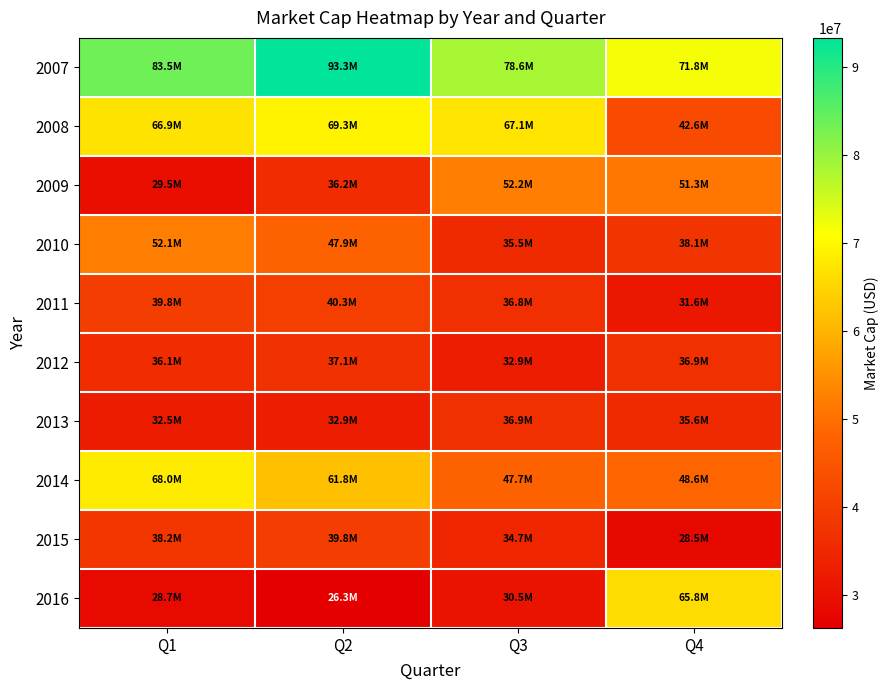

Reading right to left, extract all data points from this chart.

2007: Q4=71771556.7	Q3=78608952.2	Q2=93267493.2	Q1=83484581.0
2008: Q4=42634475.5	Q3=67060477.1	Q2=69301112.4	Q1=66859161.5
2009: Q4=51262817.8	Q3=52150485.6	Q2=36179294.2	Q1=29527488.4
2010: Q4=38143048.5	Q3=35481905.6	Q2=47903451.8	Q1=52142208.9
2011: Q4=31618863.0	Q3=36766325.4	Q2=40255054.8	Q1=39818138.4
2012: Q4=36907701.4	Q3=32931835.8	Q2=37130197.4	Q1=36072903.8
2013: Q4=35557052.9	Q3=36882160.4	Q2=32907886.7	Q1=32477183.3
2014: Q4=48587277.2	Q3=47703872.2	Q2=61838352.8	Q1=68022188.1
2015: Q4=28489812.5	Q3=34673647.8	Q2=39753226.8	Q1=38207268.0
2016: Q4=65825136.6	Q3=30482781.4	Q2=26281299.9	Q1=28710663.8